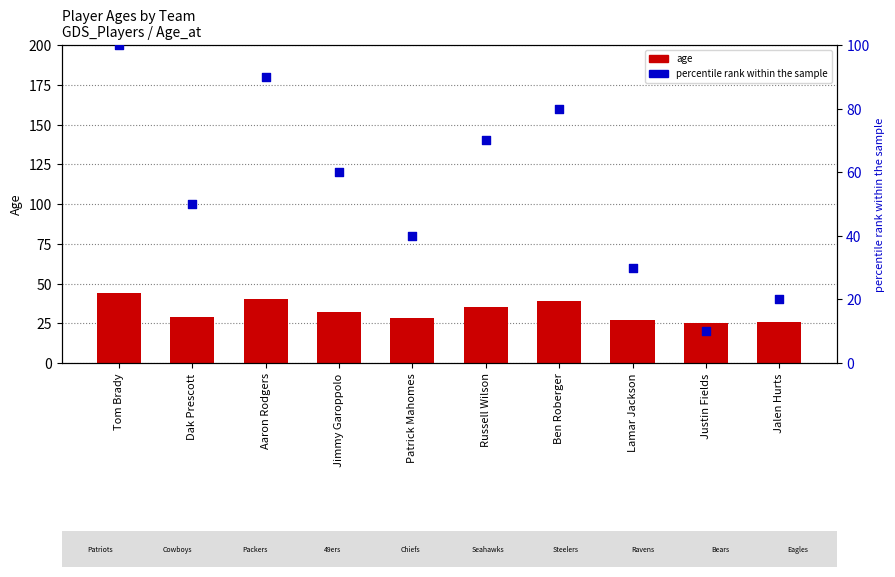

Which series has the largest Y range (max minus min)?

percentile rank within the sample